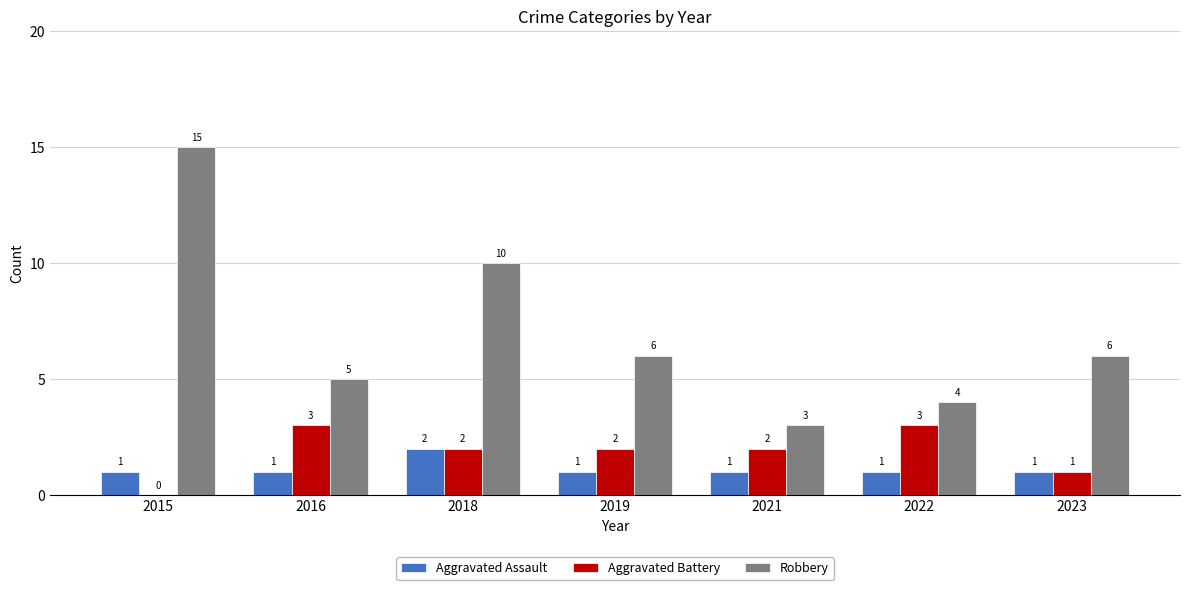

Between 2015 and 2018, which series saw the biggest shift?

Robbery